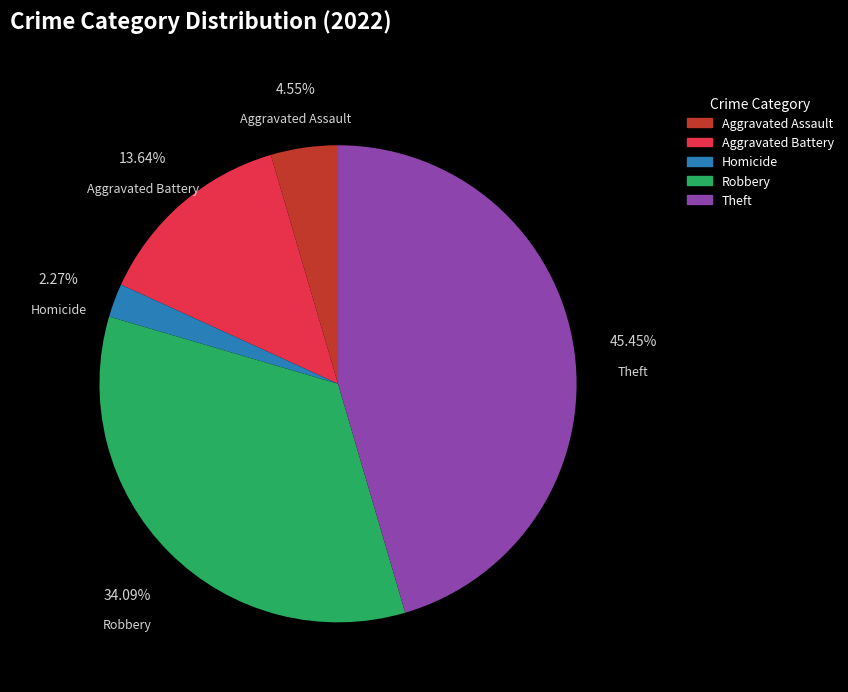

Count the number of slices in the pie.

5